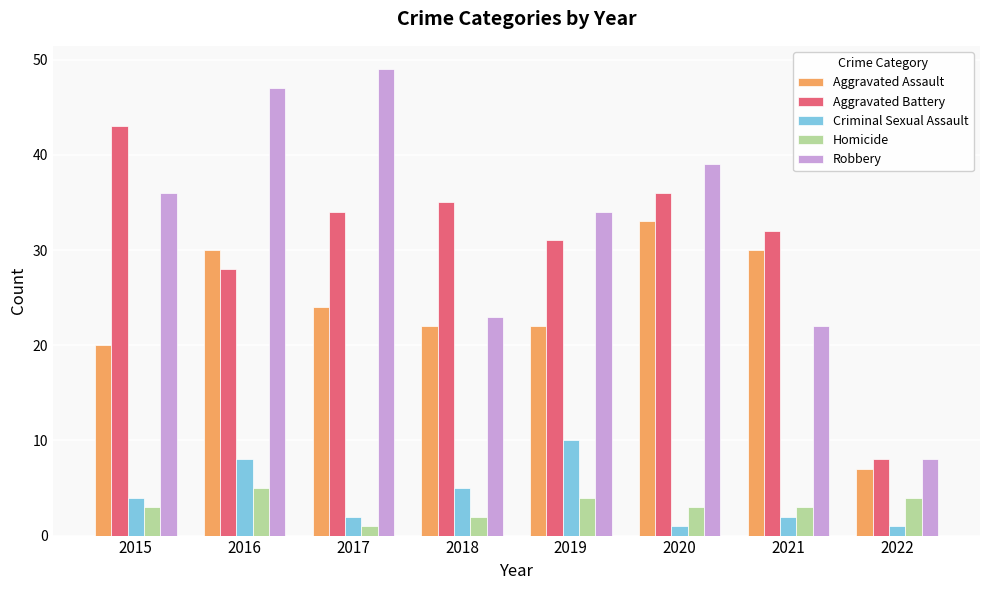

What are all the series names shown in the legend?

Aggravated Assault, Aggravated Battery, Criminal Sexual Assault, Homicide, Robbery